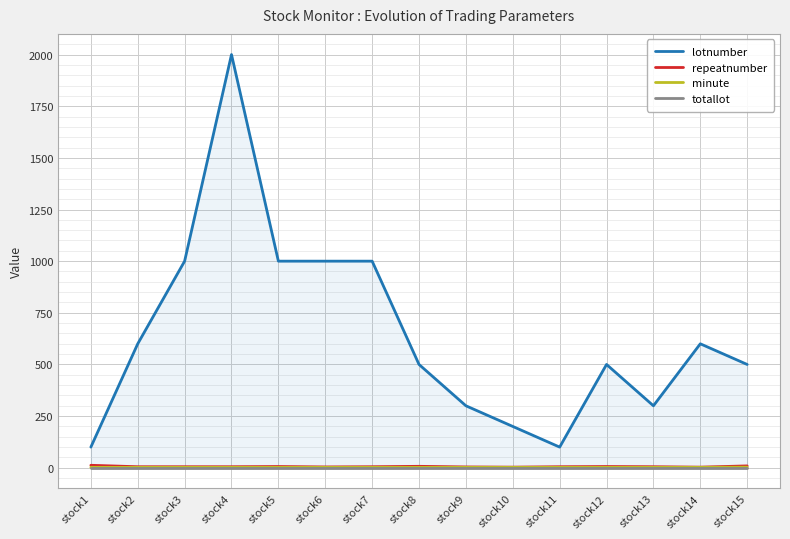

Where does the repeatnumber series first go above 5?

stock1